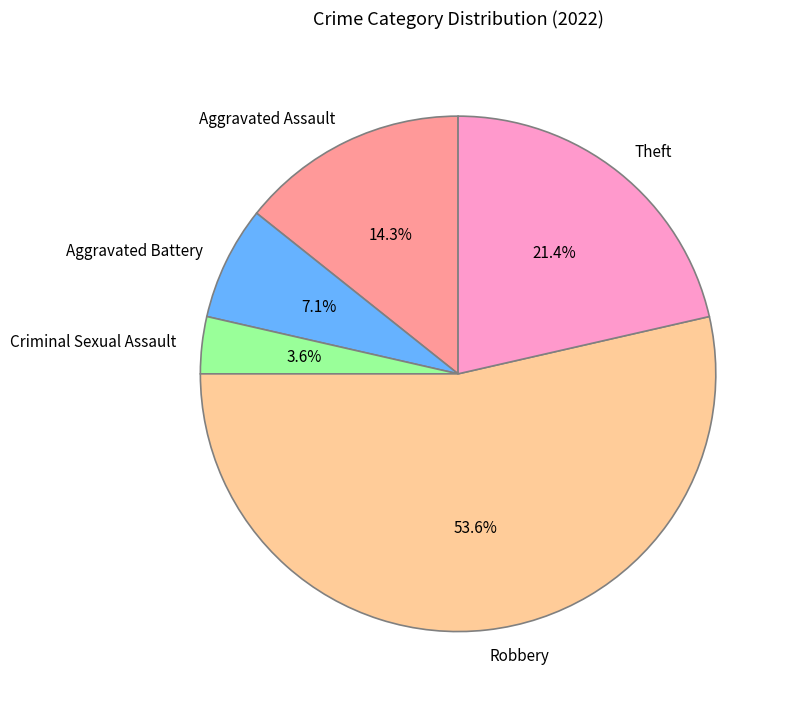

To the nearest percent, what portion does Aggravated Assault represent?

14%